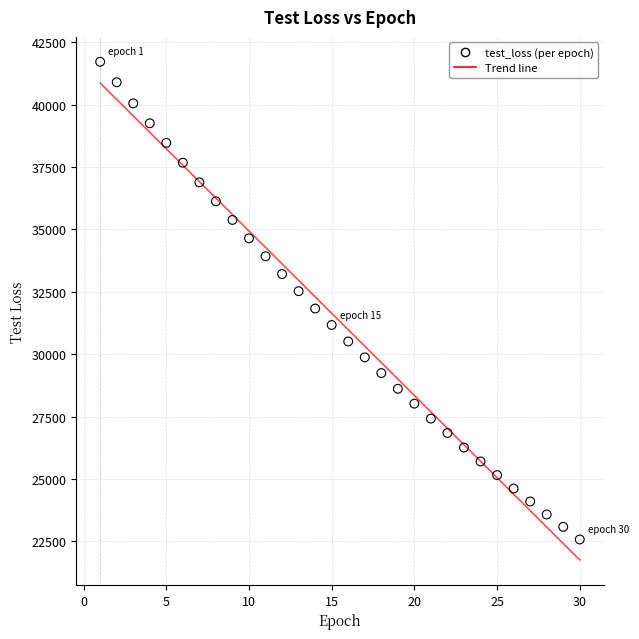

What is the range of Y values (max minus min)?

19148.7